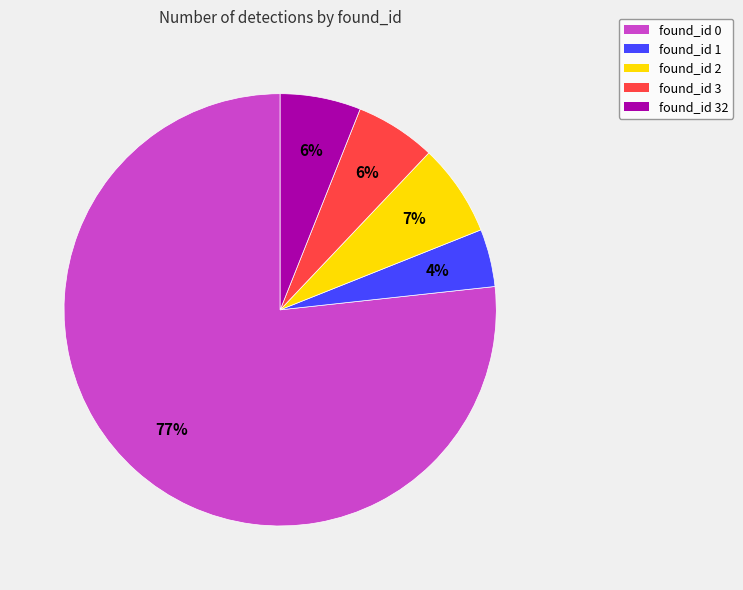

Is the sum of found_id 3 and found_id 1 greater than half?

No